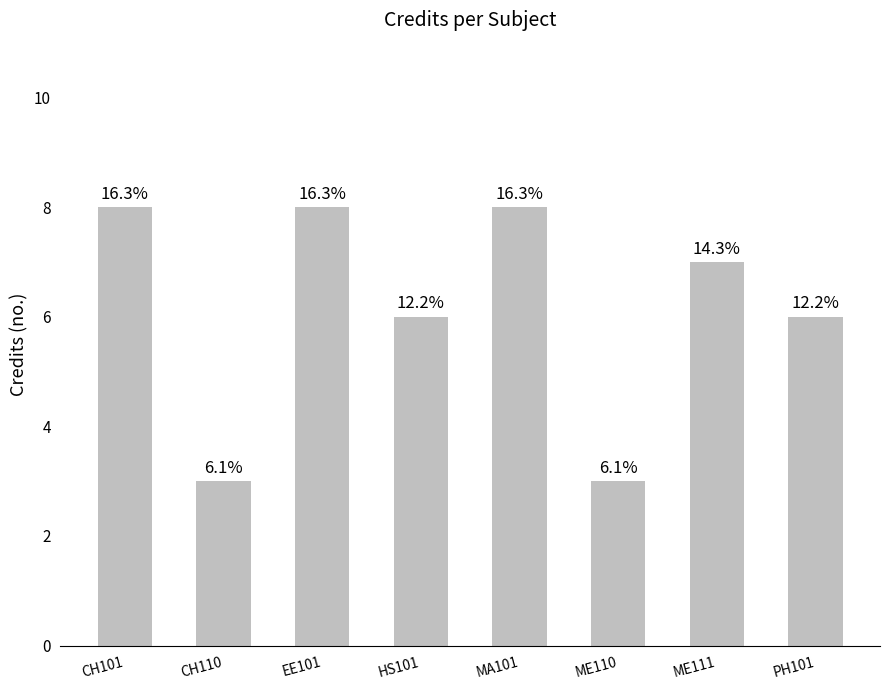

Reading right to left, list all the values displayed in this chart.

PH101=6	ME111=7	ME110=3	MA101=8	HS101=6	EE101=8	CH110=3	CH101=8